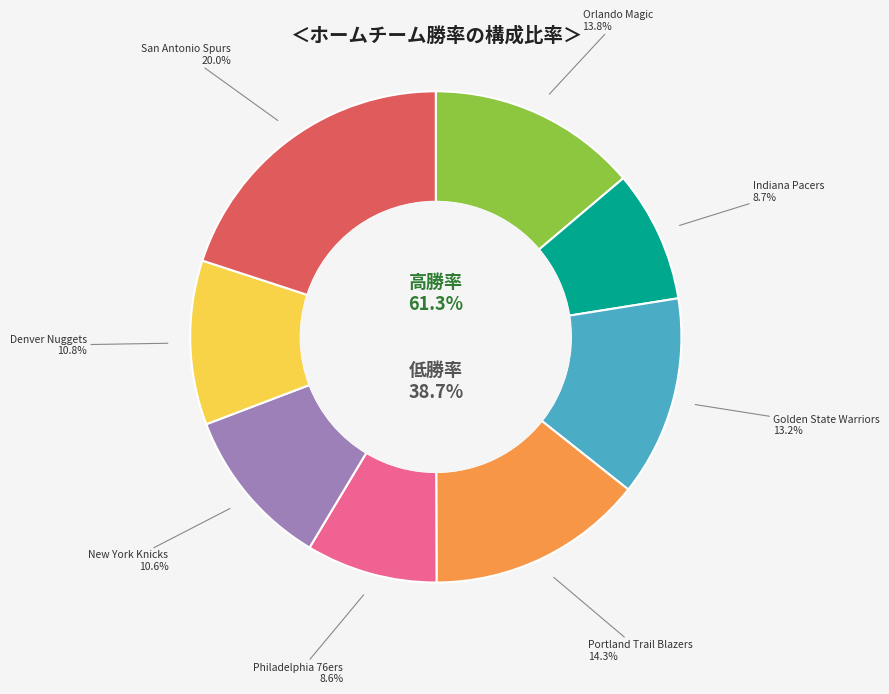

Rank the categories by value from lowest to highest.

Philadelphia 76ers, Indiana Pacers, New York Knicks, Denver Nuggets, Golden State Warriors, Orlando Magic, Portland Trail Blazers, San Antonio Spurs